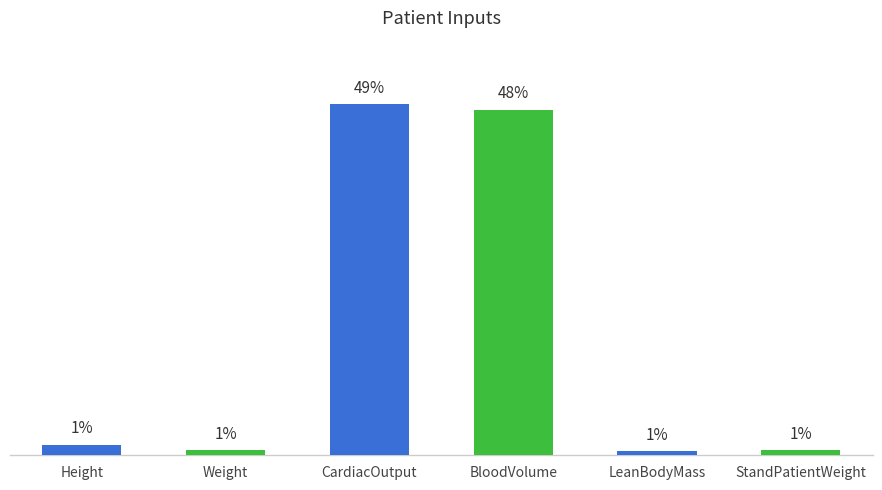

Are the bars horizontal?

No